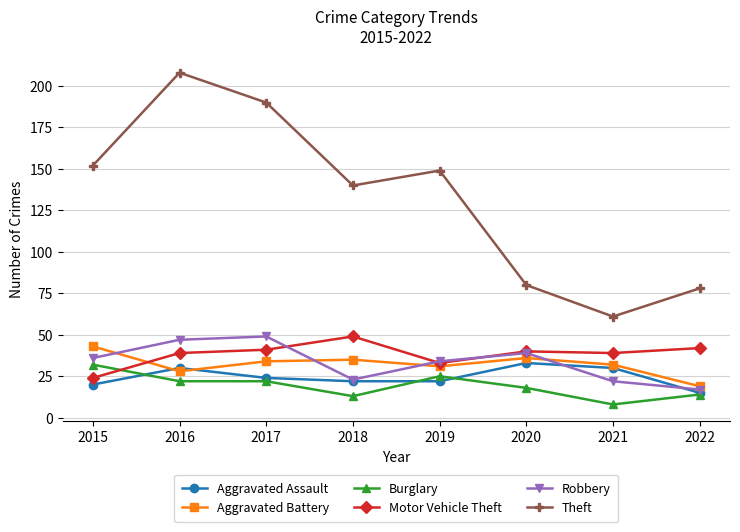

What is the total value across all series at 2018?

282